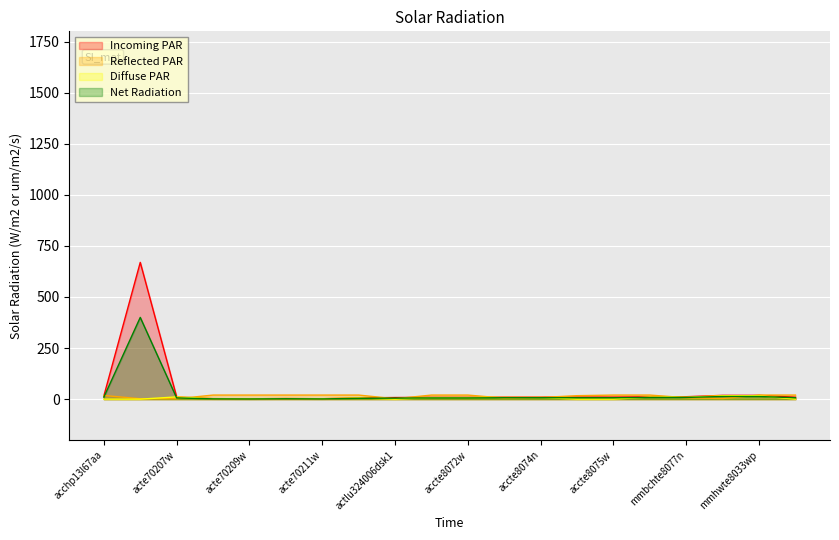

Reading left to right, extract all data points from this chart.

Incoming PAR: acchp13l67aa=16.0	accneckfanw=669.3	acte70207w=11.1	acte70208w=2.5	acte70209w=1.8	acte70210w=3.0	acte70211w=2.0	acte70212w=6.3	actlu324006dsk1=7.9	accte8072n=8.9	accte8072w=8.9	accte8074gr=9.9	accte8074n=9.9	accte8075n=9.9	accte8075w=9.9	mmachte8078r=11.4	mmbchte8077n=12.0	mmhwte8033n=18.6	mmhwte8033wp=18.6	mmhwte8035n=9.4
Reflected PAR: acchp13l67aa=18.0	accneckfanw=2.0	acte70207w=2.0	acte70208w=20.0	acte70209w=20.0	acte70210w=20.0	acte70211w=20.0	acte70212w=20.0	actlu324006dsk1=2.0	accte8072n=20.0	accte8072w=20.0	accte8074gr=5.0	accte8074n=8.0	accte8075n=17.0	accte8075w=20.0	mmachte8078r=20.0	mmbchte8077n=7.0	mmhwte8033n=3.0	mmhwte8033wp=20.0	mmhwte8035n=20.0
Diffuse PAR: acchp13l67aa=0.0	accneckfanw=0.0	acte70207w=11.1	acte70208w=2.5	acte70209w=1.8	acte70210w=3.0	acte70211w=2.0	acte70212w=6.3	actlu324006dsk1=0.0	accte8072n=7.9	accte8072w=7.9	accte8074gr=8.5	accte8074n=8.2	accte8075n=0.0	accte8075w=0.0	mmachte8078r=10.5	mmbchte8077n=9.5	mmhwte8033n=16.9	mmhwte8033wp=16.9	mmhwte8035n=0.0
Net Radiation: acchp13l67aa=10.0	accneckfanw=400.0	acte70207w=6.0	acte70208w=1.5	acte70209w=1.0	acte70210w=2.0	acte70211w=1.2	acte70212w=4.0	actlu324006dsk1=5.0	accte8072n=6.0	accte8072w=6.0	accte8074gr=7.0	accte8074n=7.0	accte8075n=7.0	accte8075w=7.0	mmachte8078r=8.0	mmbchte8077n=8.5	mmhwte8033n=13.0	mmhwte8033wp=13.0	mmhwte8035n=7.0